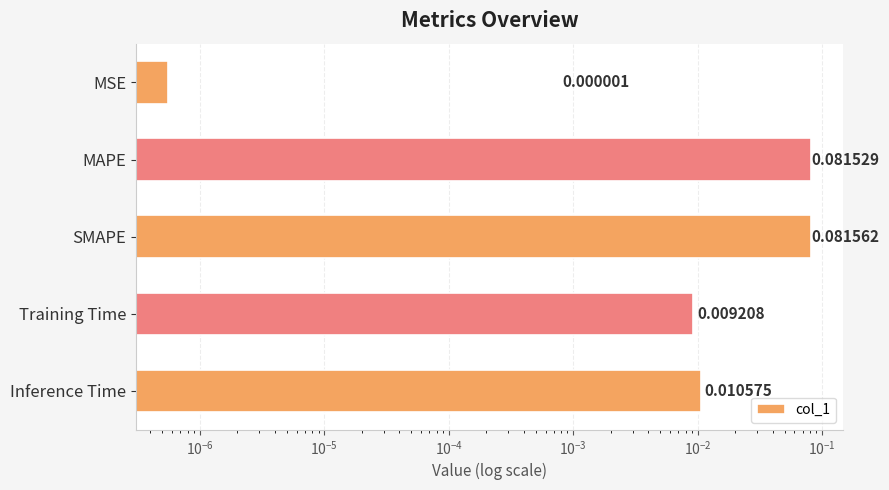

True or false: the data shows 0.0 at MSE.

False